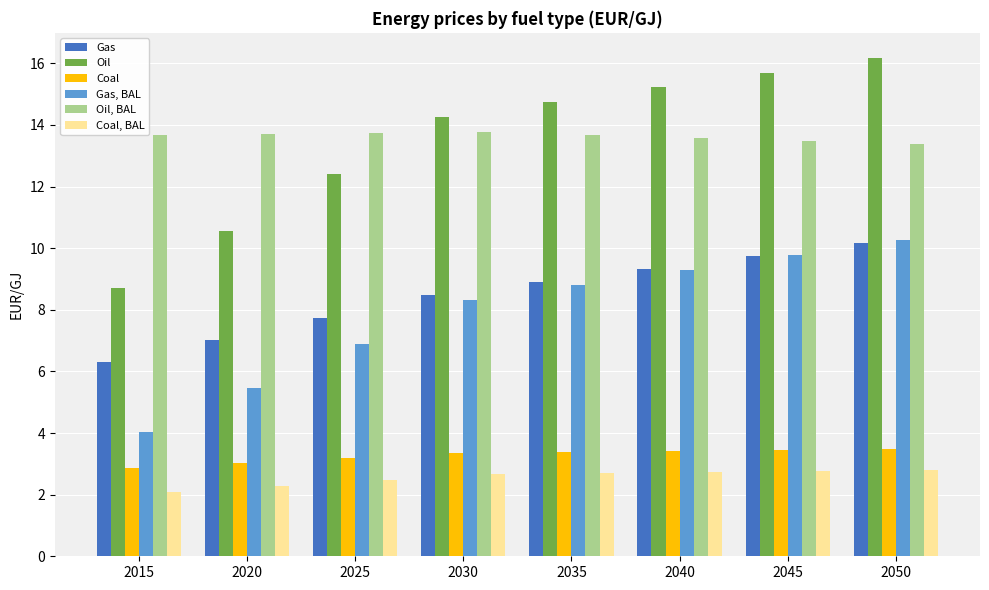

What is the value of the Oil, BAL bar at the 3rd from the left?

13.7